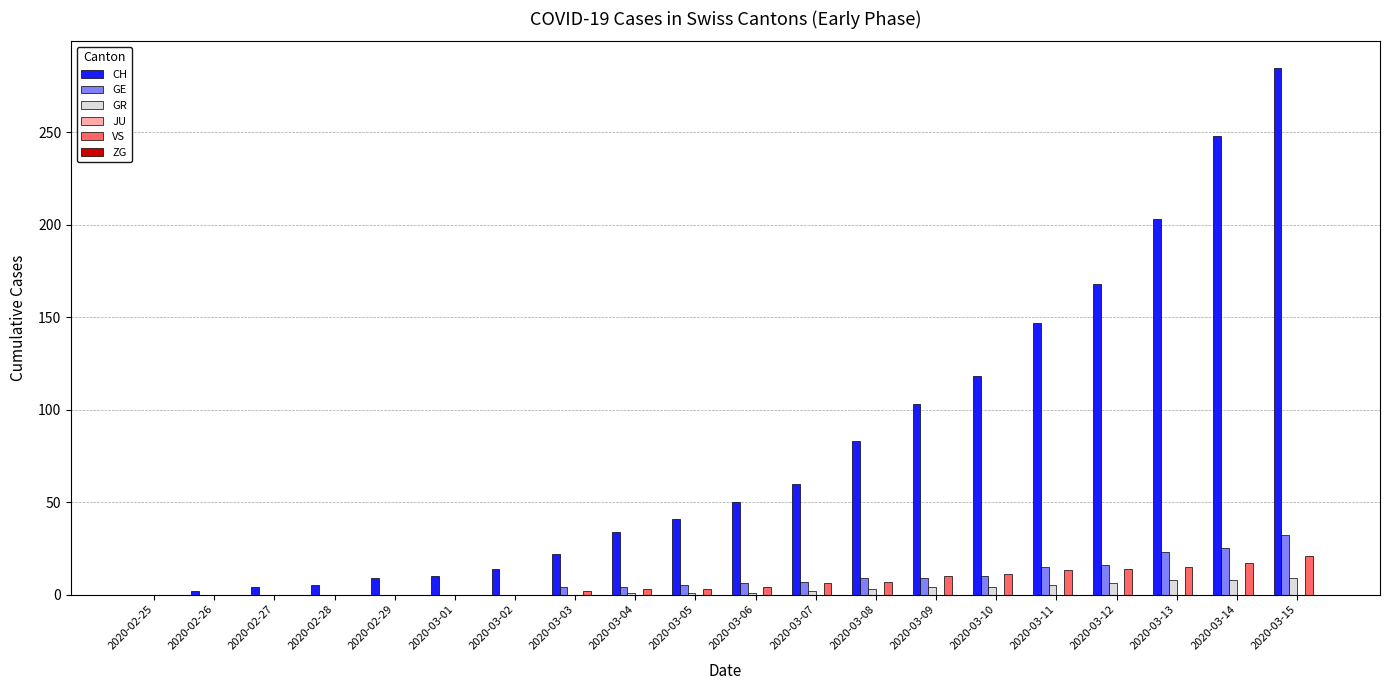

At which label does GE reach its peak?

2020-03-15